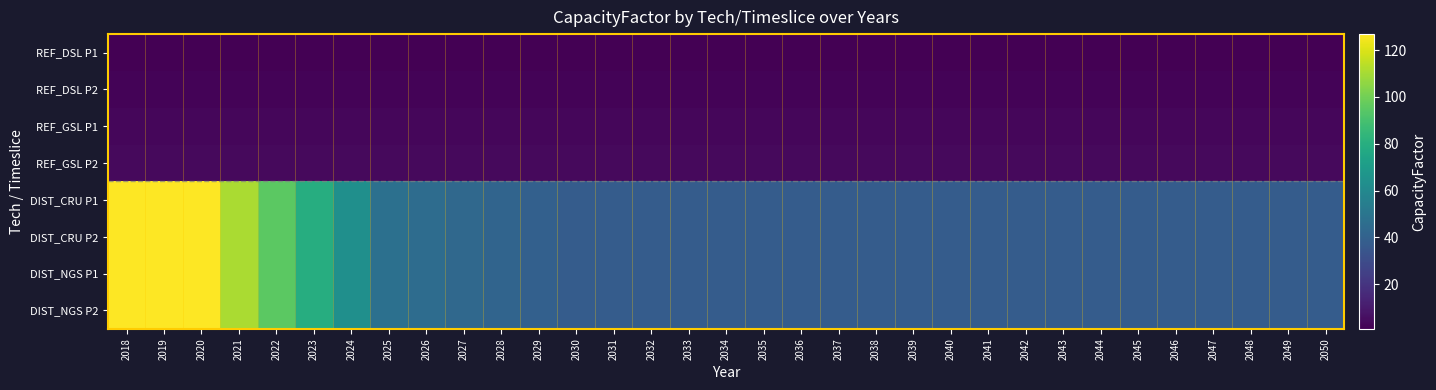

What is the minimum value shown in the chart?

1.0